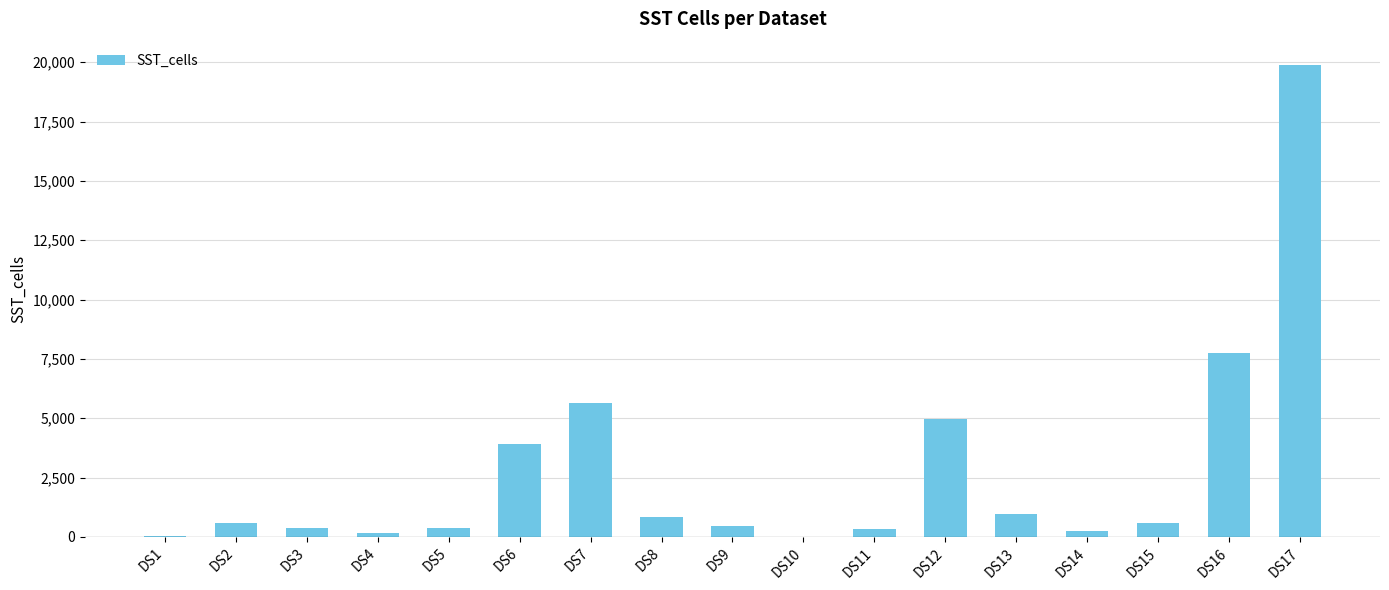

Are the bars horizontal?

No